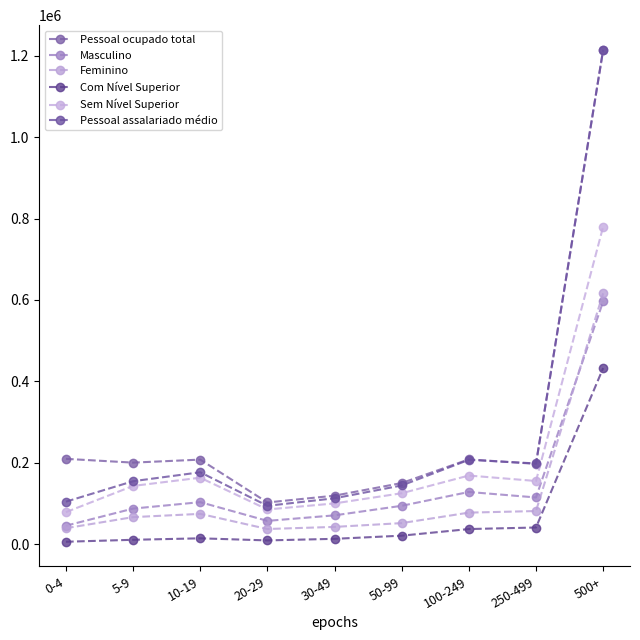

True or false: Com Nível Superior and Masculino cross at least once.

False